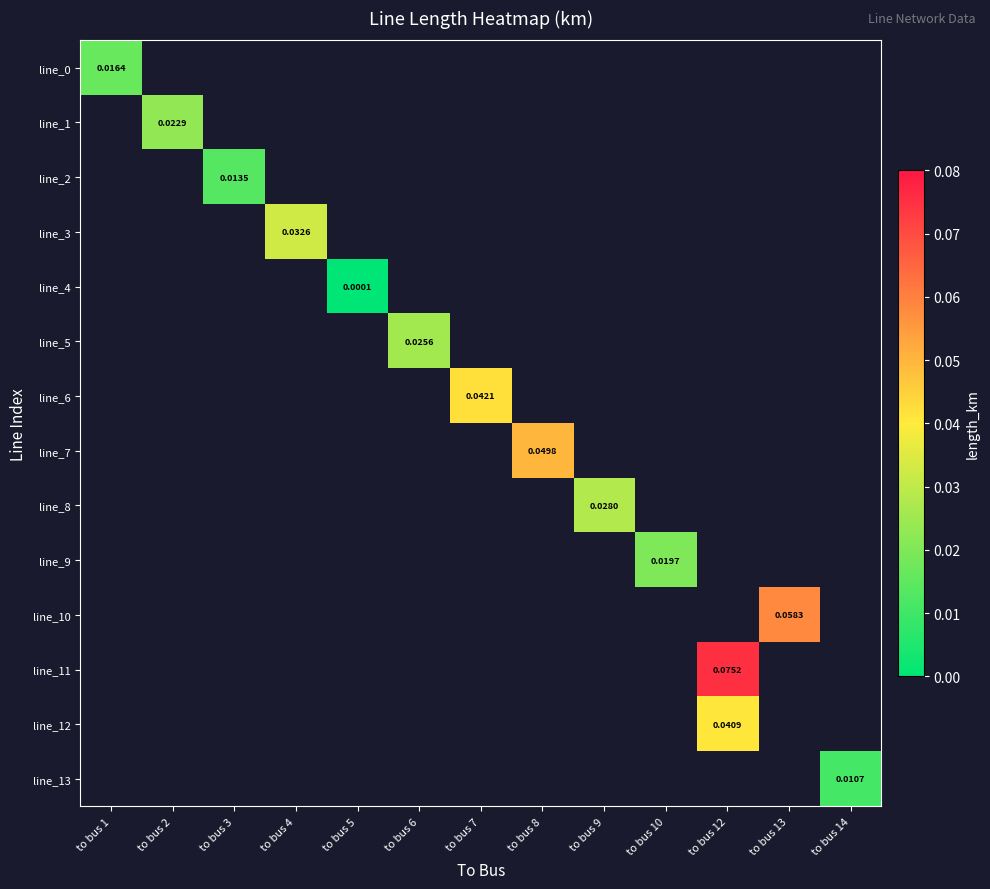

At how many categories does at least one series exceed 0?

13